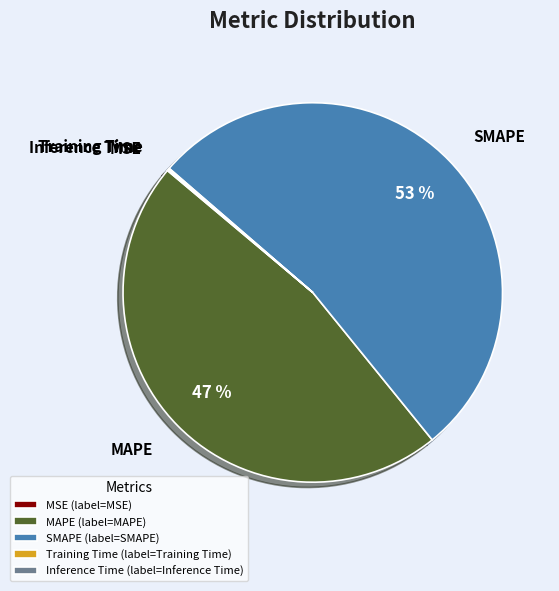

Is there a majority slice in this chart?

Yes